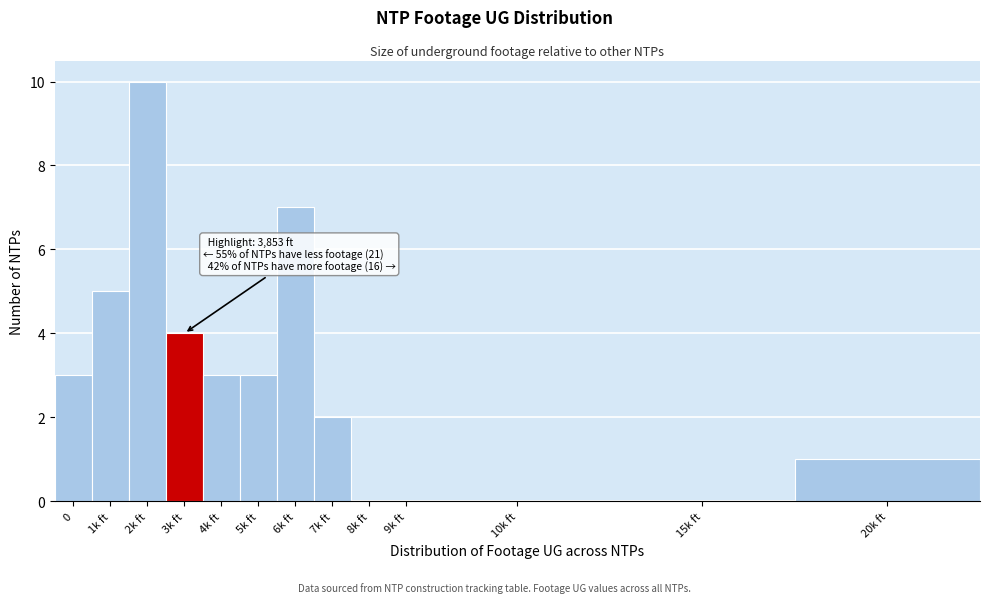

Reading left to right, list all the values displayed in this chart.

0=3	1k ft=5	2k ft=10	3k ft=4	4k ft=3	5k ft=3	6k ft=7	7k ft=2	8k ft=0	9k ft=0	10k ft=0	15k ft=0	20k ft=1